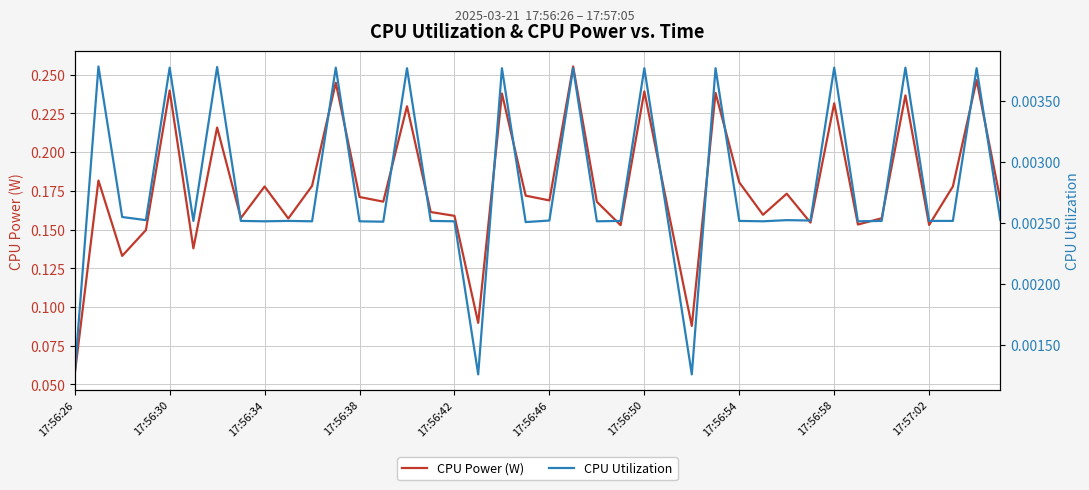

True or false: CPU Power (W) and CPU Utilization cross at least once.

False